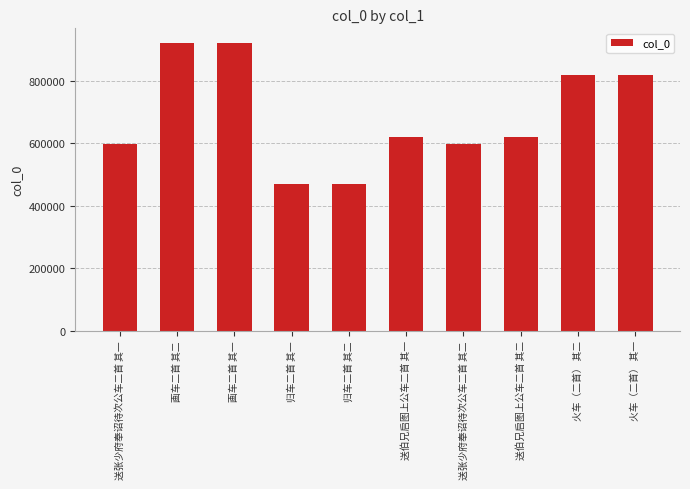

True or false: the data shows 1438724 at 画车二首 其一.

False